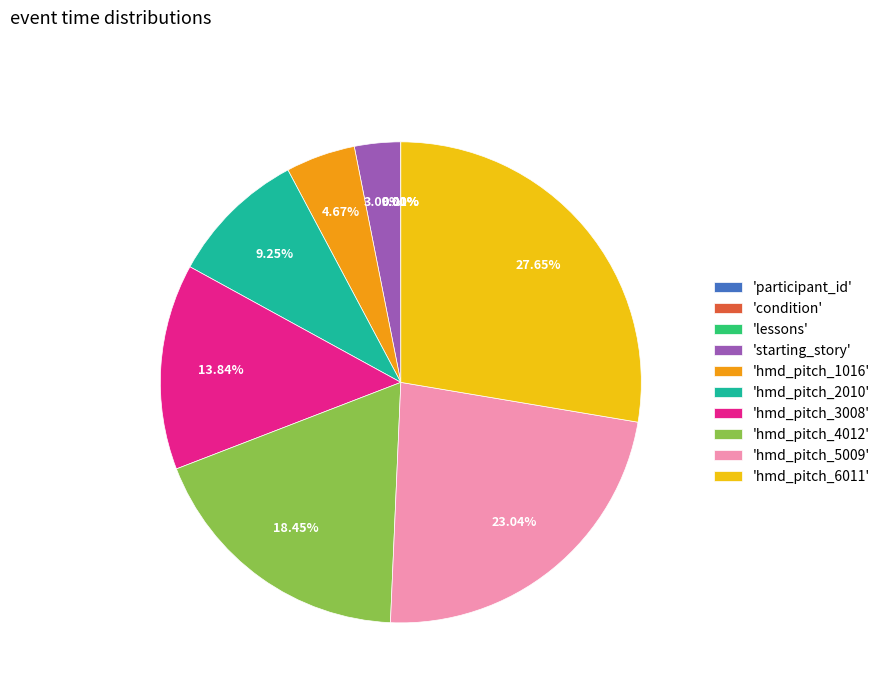

Which has a higher value, 'hmd_pitch_1016' or 'starting_story'?

'hmd_pitch_1016'